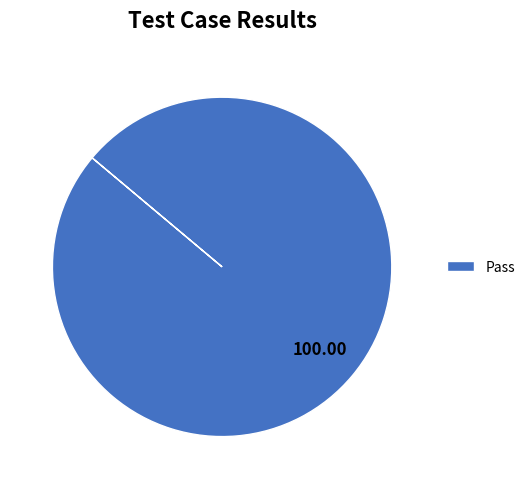

Does any single category account for the majority?

Yes